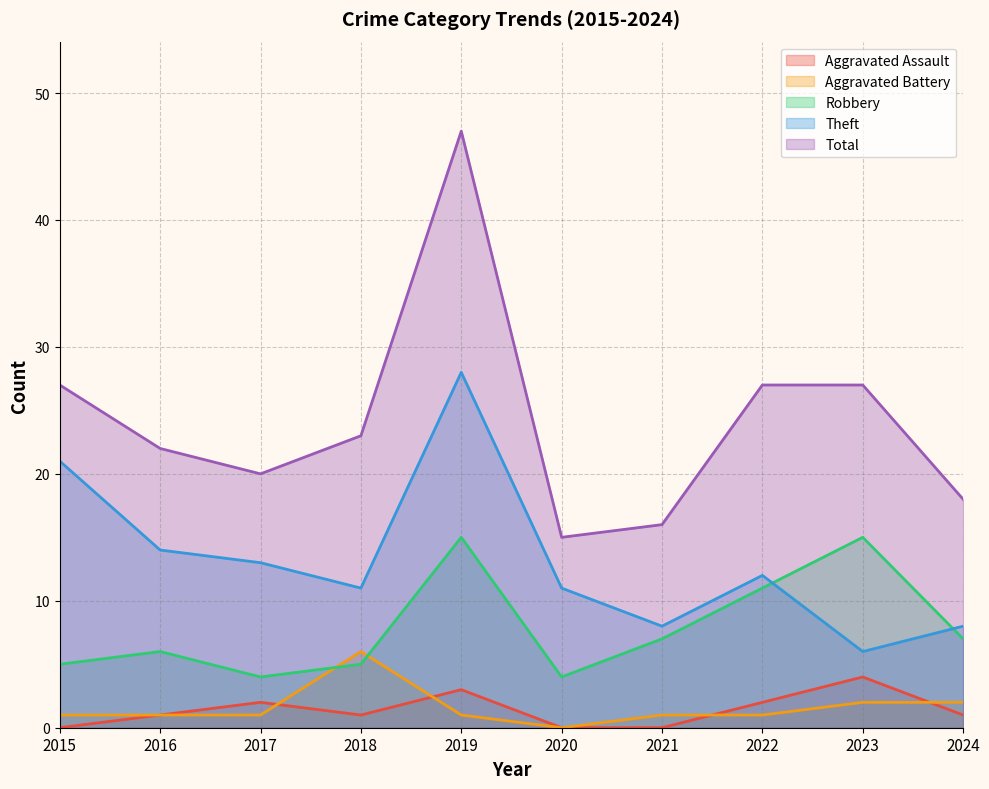

At which label does Theft first exceed 12?

2015